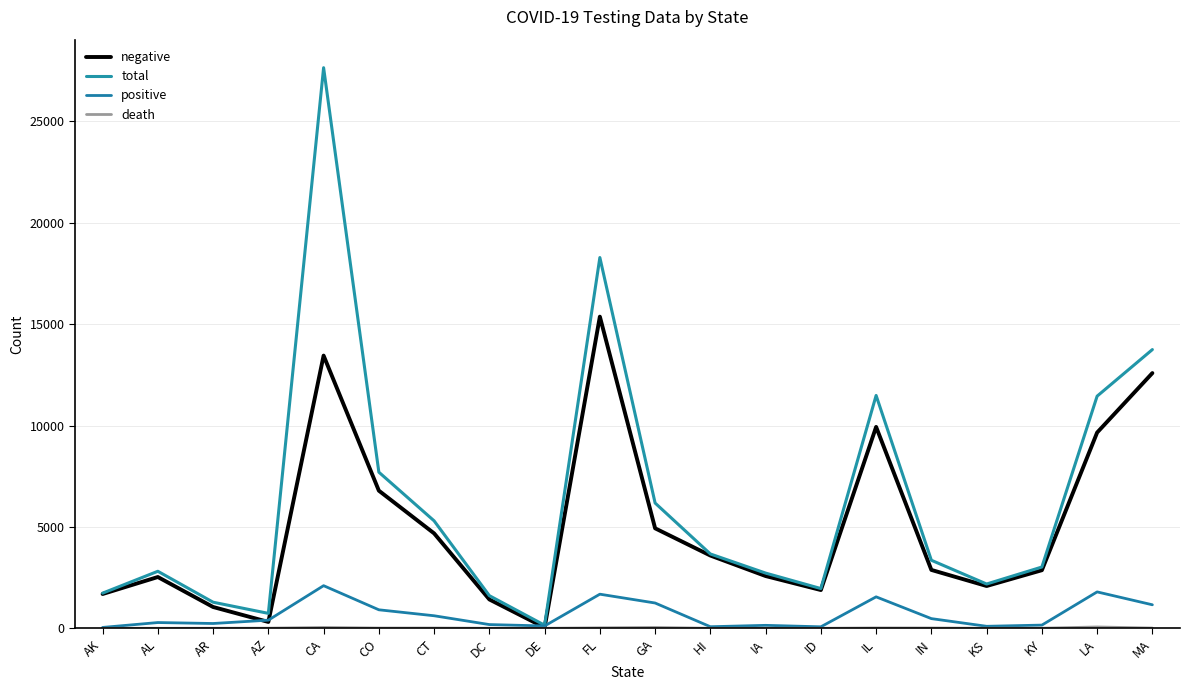

Where is the first local maximum for total?

AL